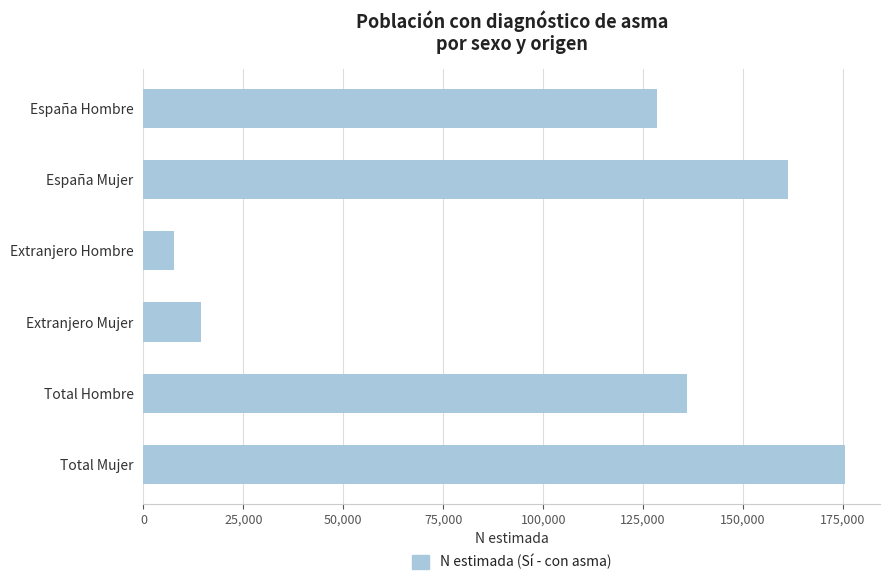

Approximately how many times larger is the value at Total Mujer compared to Extranjero Mujer?

12.3